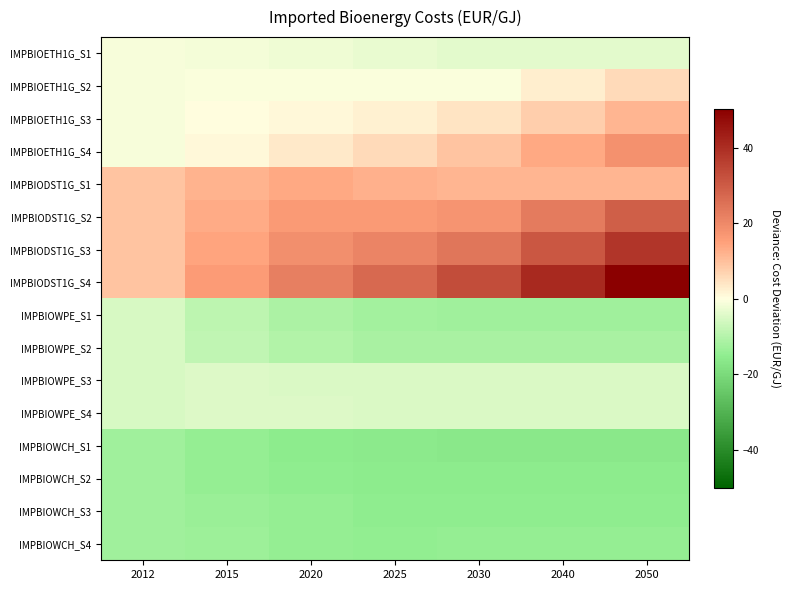

Reading right to left, what are all the values shown in this chart?

IMPBIOETH1G_S1: 2050=-3.7	2040=-3.7	2030=-3.7	2025=-3.0	2020=-2.0	2015=-1.4	2012=-1.0
IMPBIOETH1G_S2: 2050=5.7	2040=2.4	2030=-0.4	2025=-0.6	2020=-0.5	2015=-0.6	2012=-1.0
IMPBIOETH1G_S3: 2050=11.6	2040=7.5	2030=4.0	2025=2.2	2020=1.1	2015=0.1	2012=-1.0
IMPBIOETH1G_S4: 2050=18.4	2040=13.5	2030=9.2	2025=5.6	2020=3.2	2015=1.1	2012=-1.0
IMPBIODST1G_S1: 2050=11.8	2040=11.8	2030=11.8	2025=12.3	2020=13.6	2015=11.8	2012=9.3
IMPBIODST1G_S2: 2050=29.4	2040=23.0	2030=17.5	2025=16.4	2020=16.3	2015=13.1	2012=9.3
IMPBIODST1G_S3: 2050=38.3	2040=30.7	2030=24.2	2025=20.9	2020=18.8	2015=14.4	2012=9.3
IMPBIODST1G_S4: 2050=50.3	2040=41.2	2030=33.3	2025=27.0	2020=22.4	2015=16.0	2012=9.3
IMPBIOWPE_S1: 2050=-12.6	2040=-12.6	2030=-12.6	2025=-12.3	2020=-11.1	2015=-8.9	2012=-5.5
IMPBIOWPE_S2: 2050=-11.7	2040=-11.7	2030=-11.7	2025=-11.5	2020=-10.5	2015=-8.5	2012=-5.5
IMPBIOWPE_S3: 2050=-4.8	2040=-4.8	2030=-4.8	2025=-4.8	2020=-4.8	2015=-4.6	2012=-5.5
IMPBIOWPE_S4: 2050=-4.8	2040=-4.8	2030=-4.8	2025=-4.8	2020=-4.7	2015=-4.6	2012=-5.5
IMPBIOWCH_S1: 2050=-16.2	2040=-16.2	2030=-16.2	2025=-16.0	2020=-15.4	2015=-14.4	2012=-12.7
IMPBIOWCH_S2: 2050=-15.7	2040=-15.7	2030=-15.7	2025=-15.6	2020=-15.1	2015=-14.2	2012=-12.7
IMPBIOWCH_S3: 2050=-15.2	2040=-15.2	2030=-15.2	2025=-15.1	2020=-14.5	2015=-13.4	2012=-12.7
IMPBIOWCH_S4: 2050=-14.5	2040=-14.5	2030=-14.5	2025=-14.6	2020=-14.2	2015=-13.2	2012=-12.7